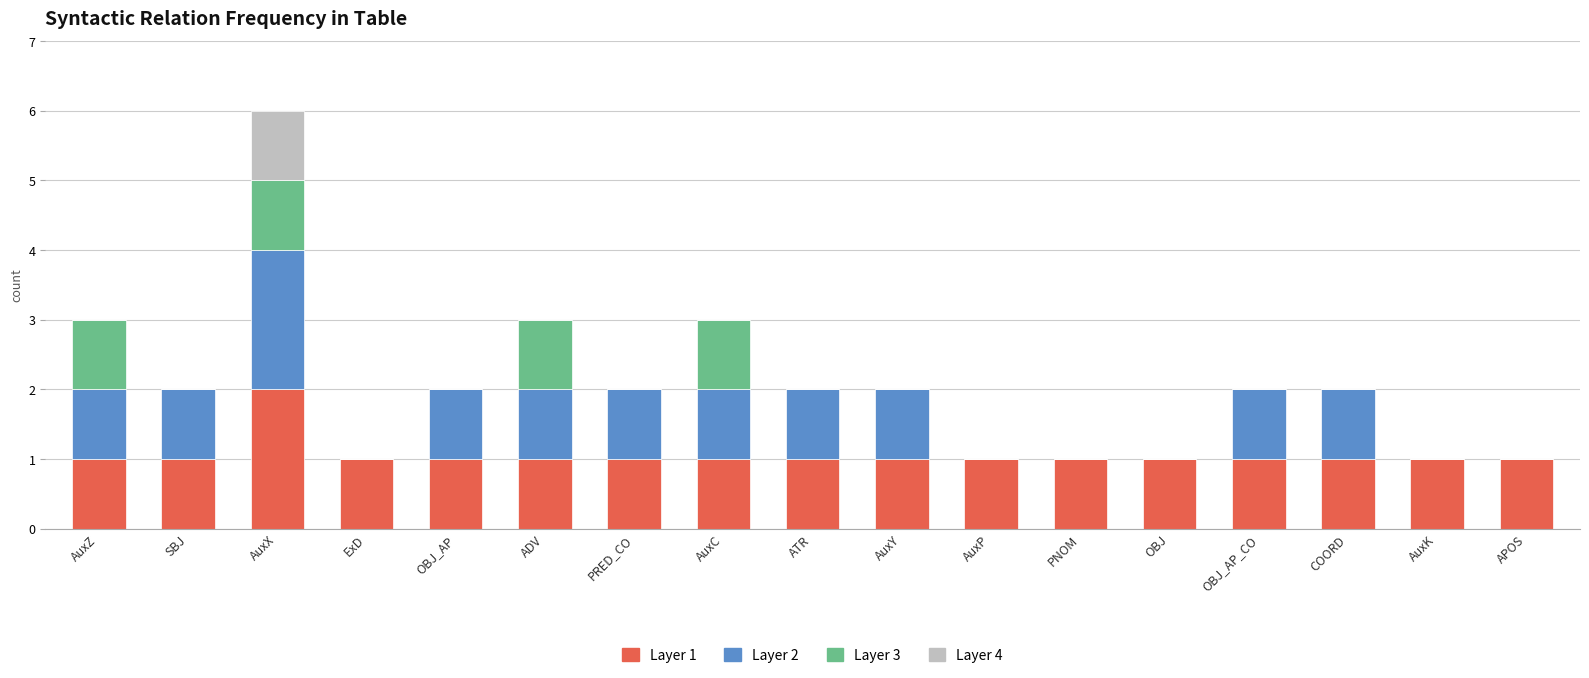

The value of Layer 1 at COORD is 1. True or false?

True